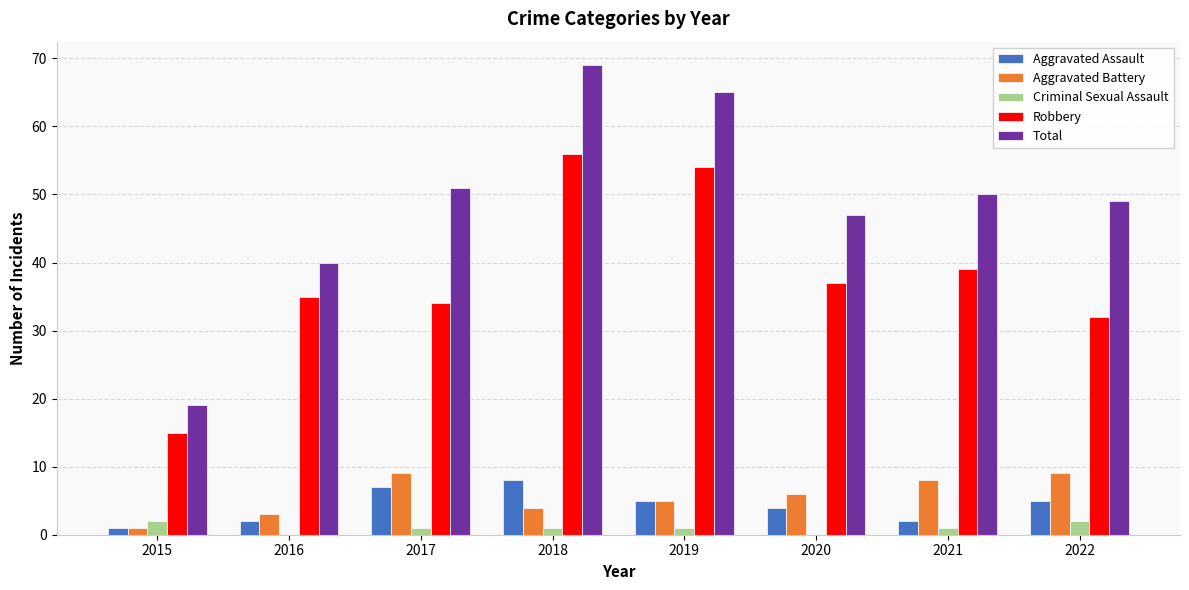

Between 2015 and 2016, which series saw the biggest shift?

Total